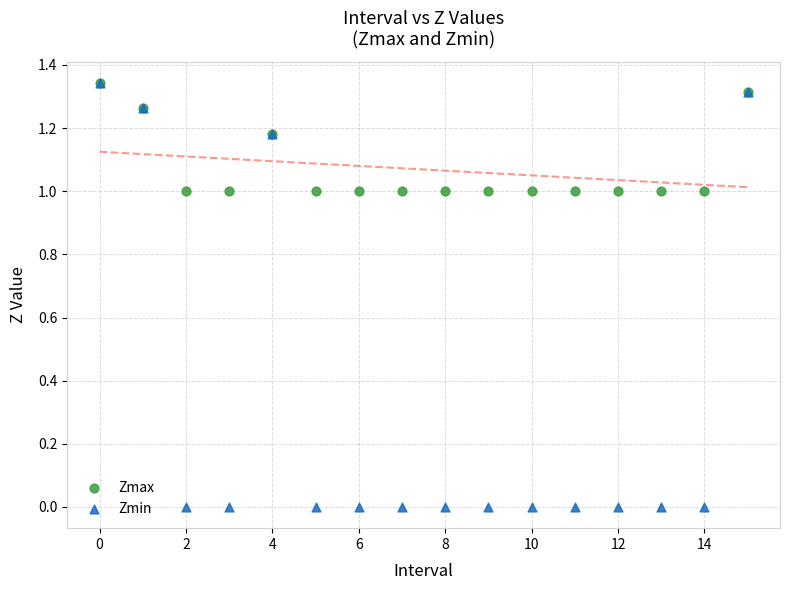

What are all the series names shown in the legend?

Zmax, Zmin